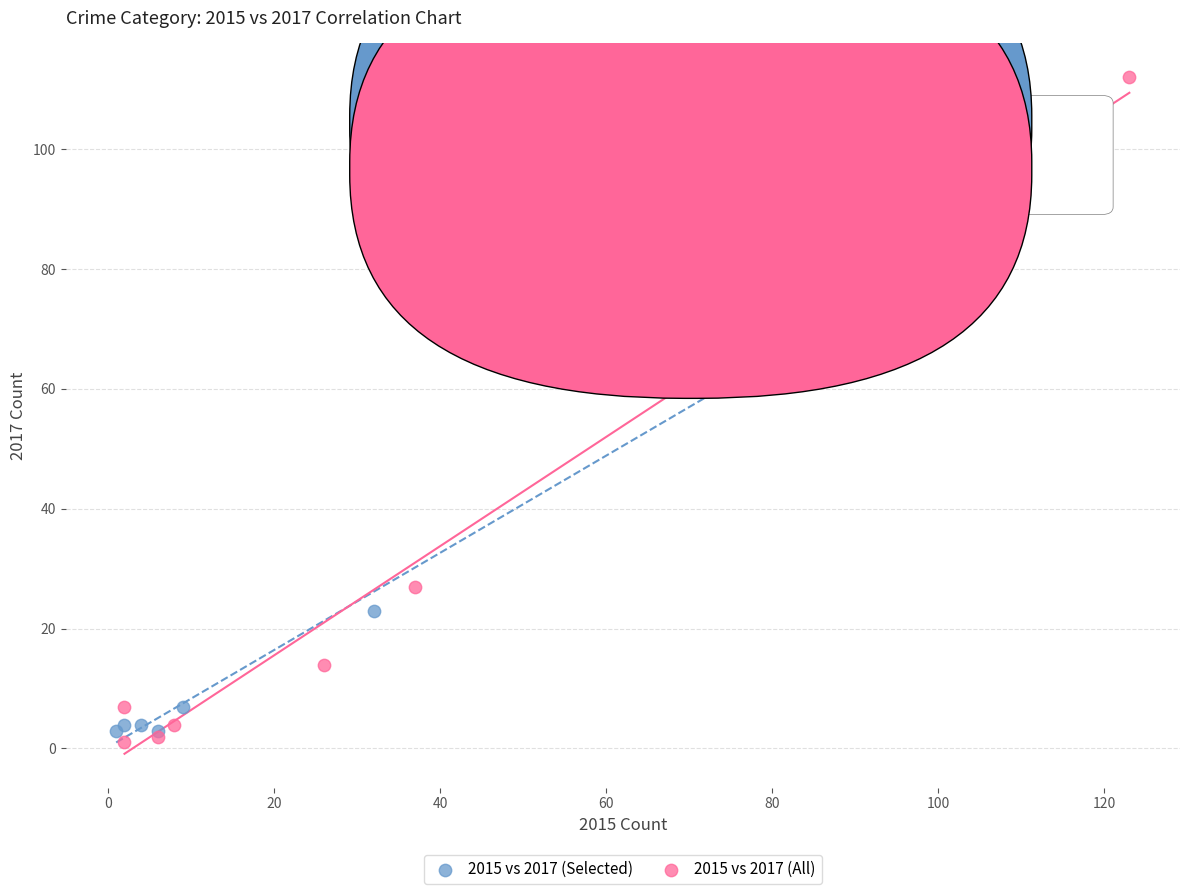

Which series reaches the maximum Y coordinate?

2015 vs 2017 (All)